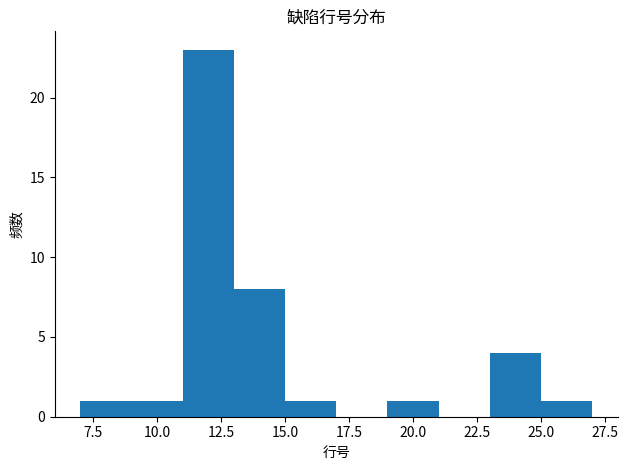

Reading left to right, list every bar in this chart as the range it spans on the x-axis followed by its height. The values are not printed on the chart, so give them approximately, as read against the axis.

7 to 9: 1
9 to 11: 1
11 to 13: 23
13 to 15: 8
15 to 17: 1
17 to 19: 0
19 to 21: 1
21 to 23: 0
23 to 25: 4
25 to 27: 1